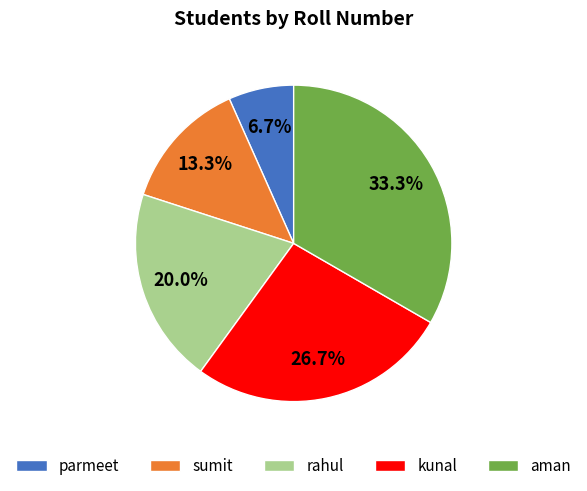

How many segments does this pie chart have?

5